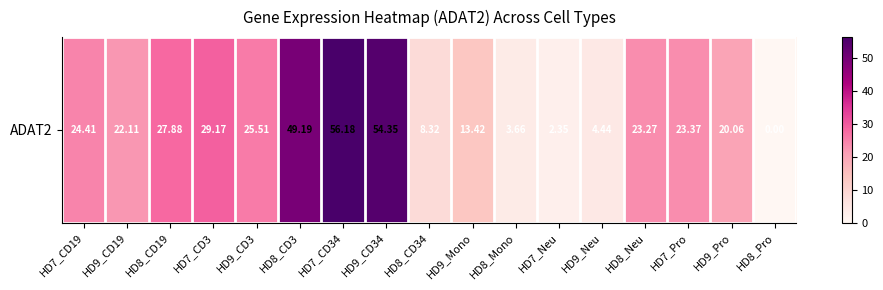

List the labels in order of value, largest first.

HD7_CD34, HD9_CD34, HD8_CD3, HD7_CD3, HD8_CD19, HD9_CD3, HD7_CD19, HD7_Pro, HD8_Neu, HD9_CD19, HD9_Pro, HD9_Mono, HD8_CD34, HD9_Neu, HD8_Mono, HD7_Neu, HD8_Pro